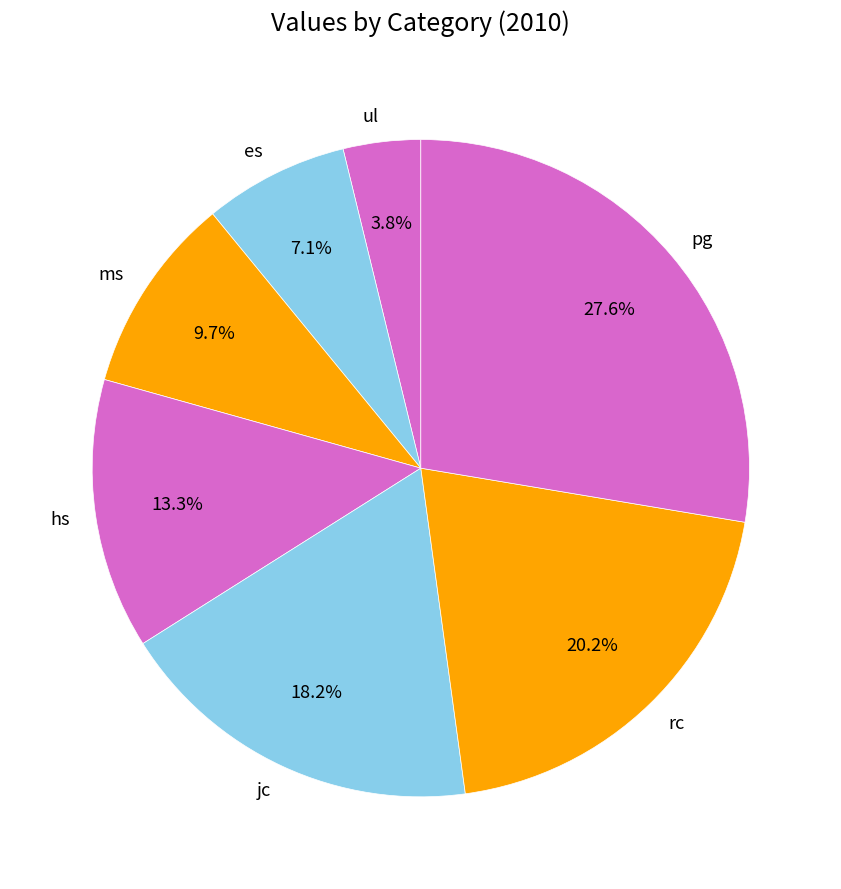

To the nearest percent, what is the difference between the largest and smallest slice percentages?

24%